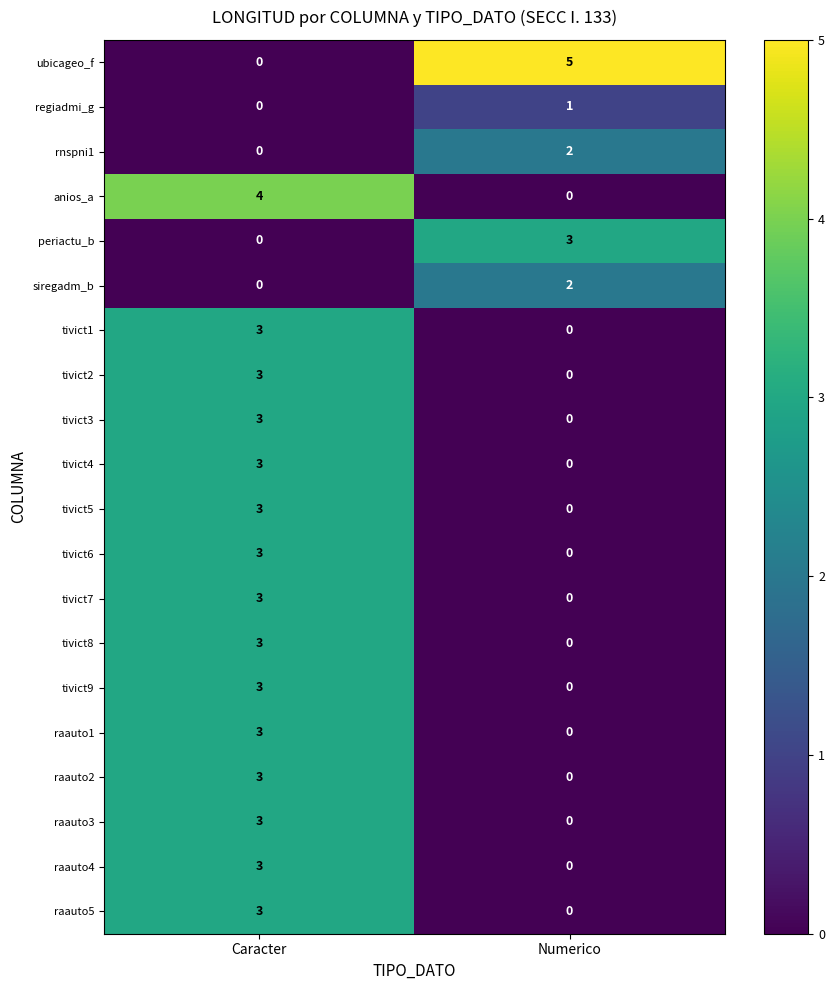

Rank the categories by raauto4 value from highest to lowest.

Caracter, Numerico